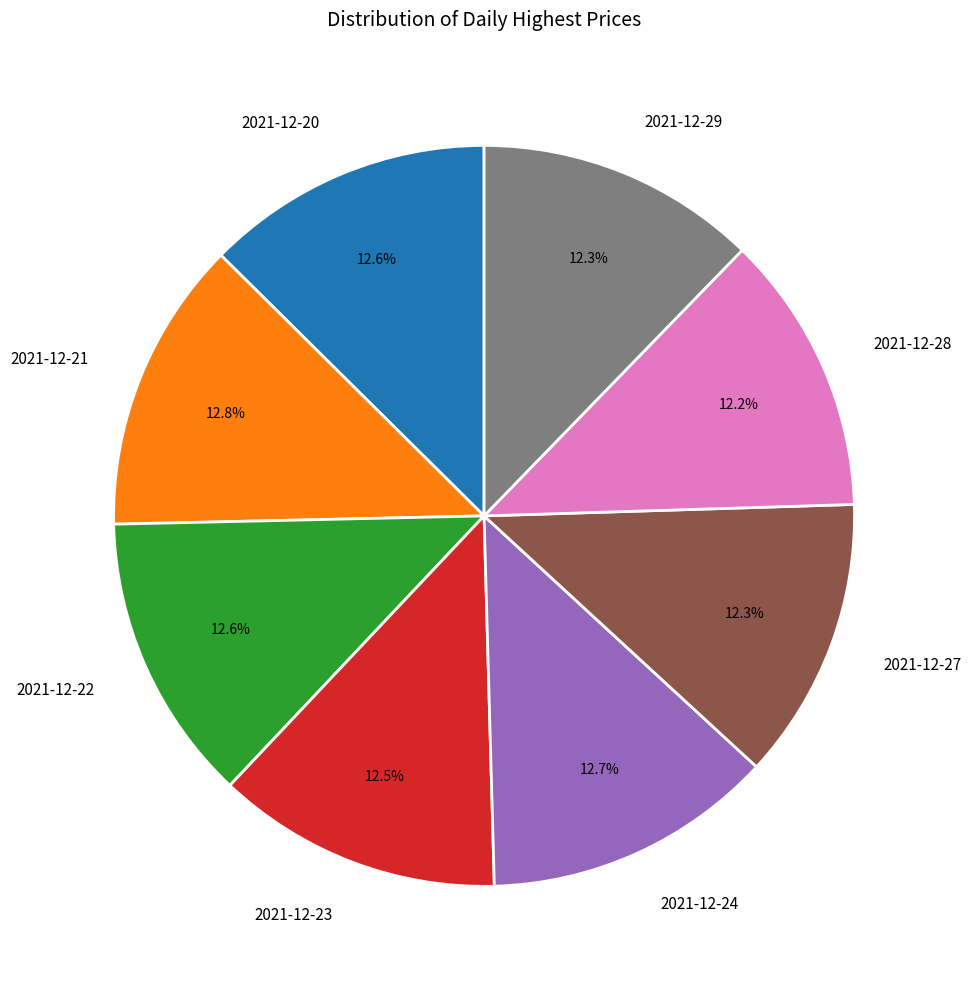

Does 2021-12-22 account for over 50% of the chart?

No